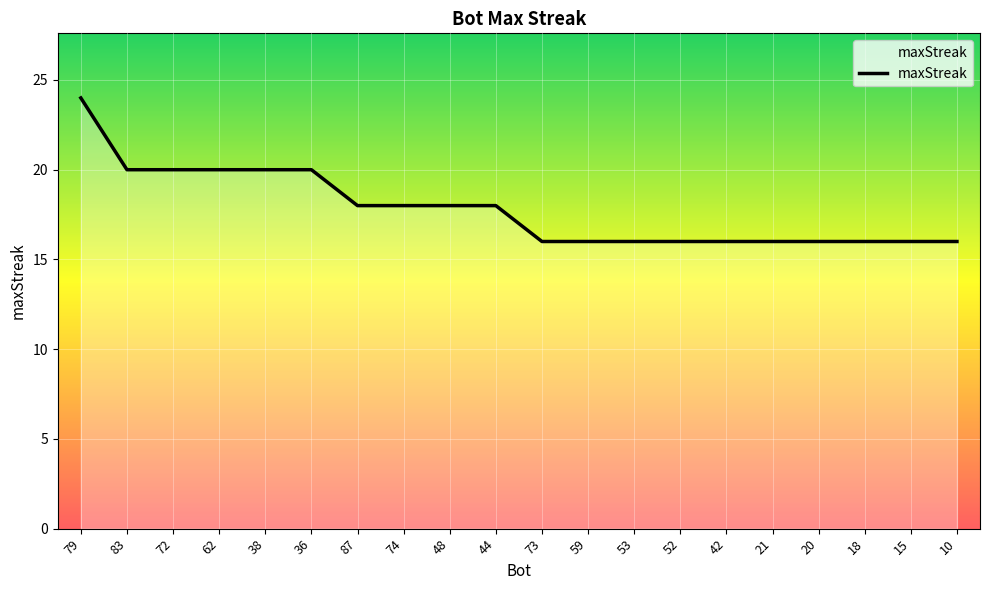

What is the change in value from 72 to 20?

-4